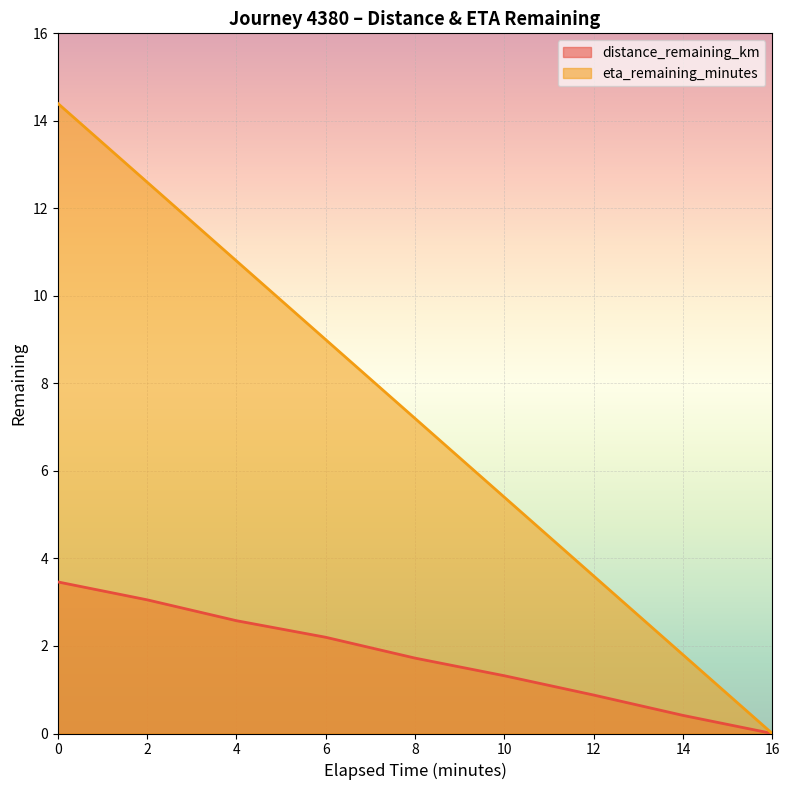

What is the difference between the second highest and minimum values in the distance_remaining_km series?

3.1